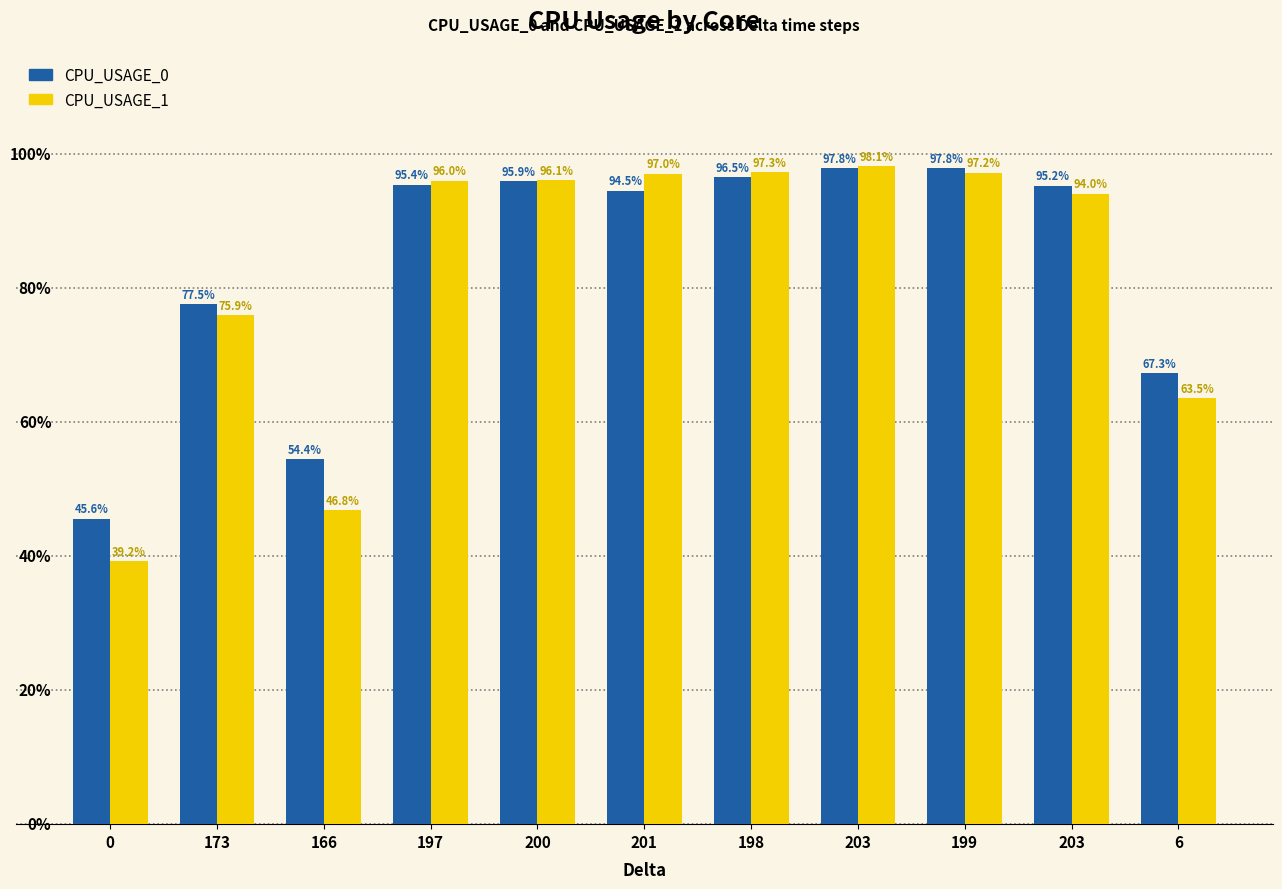

What is the spread (max minus min) of values at 166?

7.6